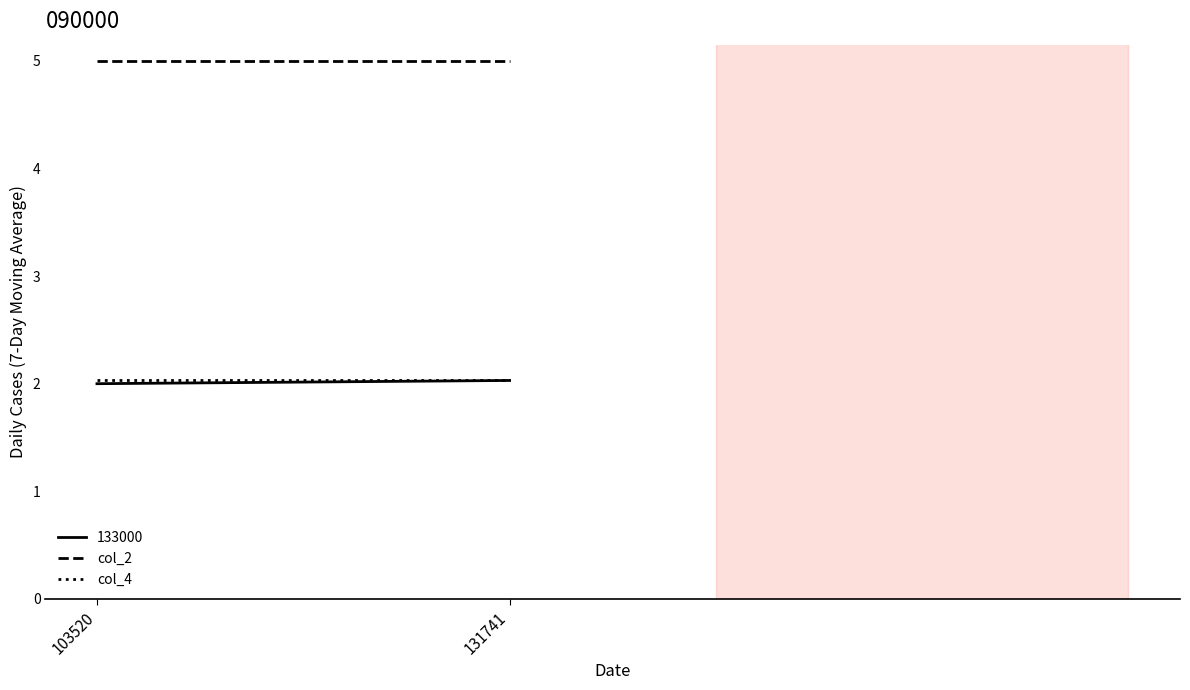

What is the value of the col_4 point at the 2nd from the left?

2.0